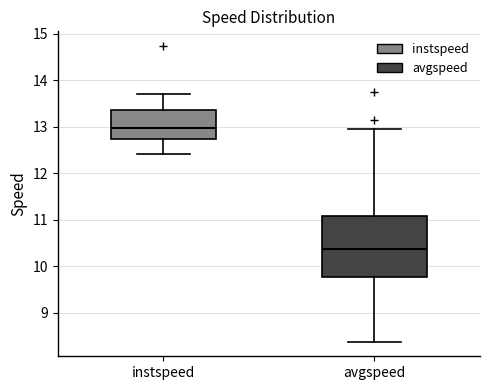

Which box's median line is the highest?

instspeed